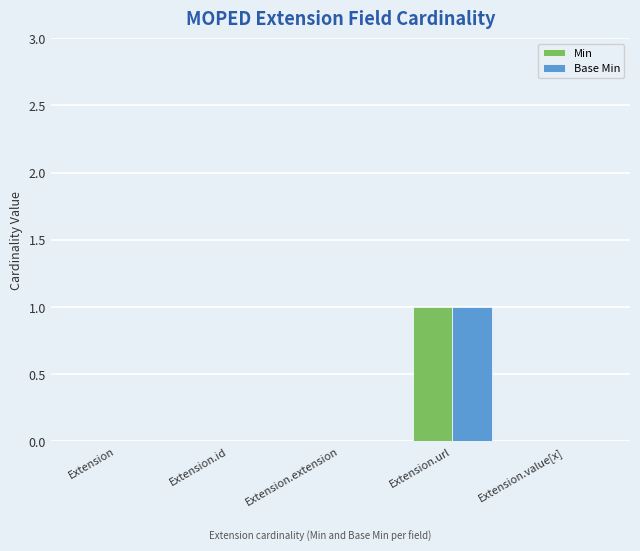

At which label does Base Min reach its peak?

Extension.url